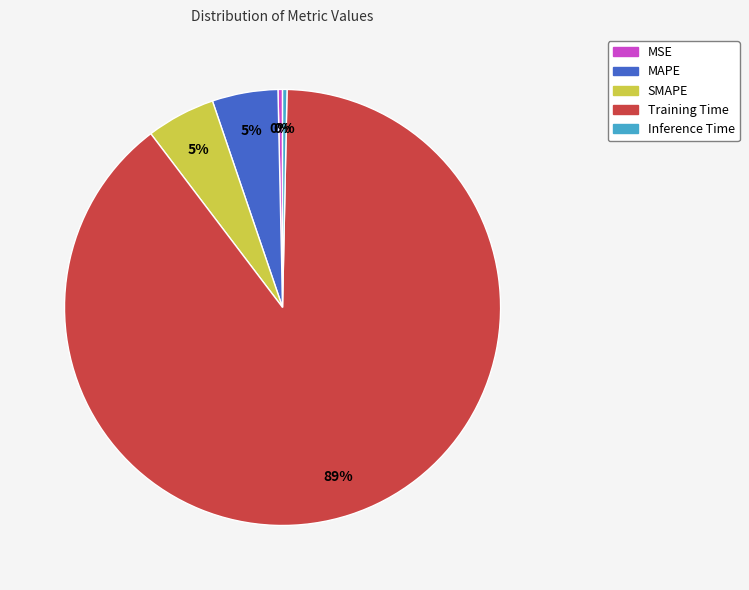

What percentage is the SMAPE slice, to the nearest percent?

5%